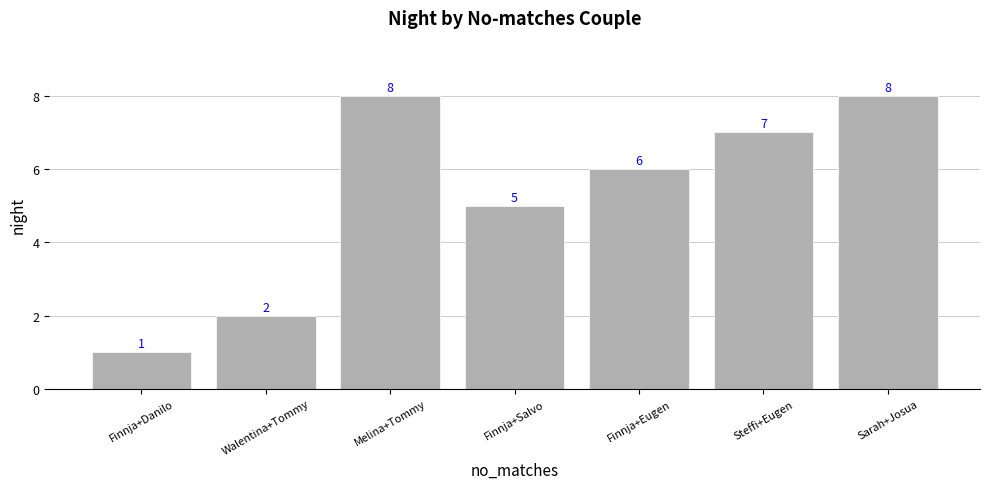

Which has a higher value, Finnja+Salvo or Walentina+Tommy?

Finnja+Salvo